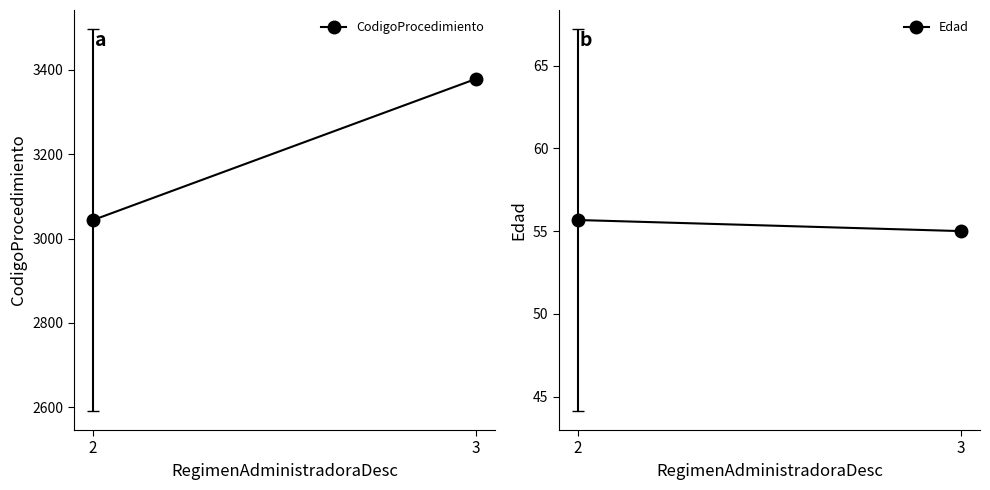

What is the value of the CodigoProcedimiento point at the 2nd from the left?

3379.0